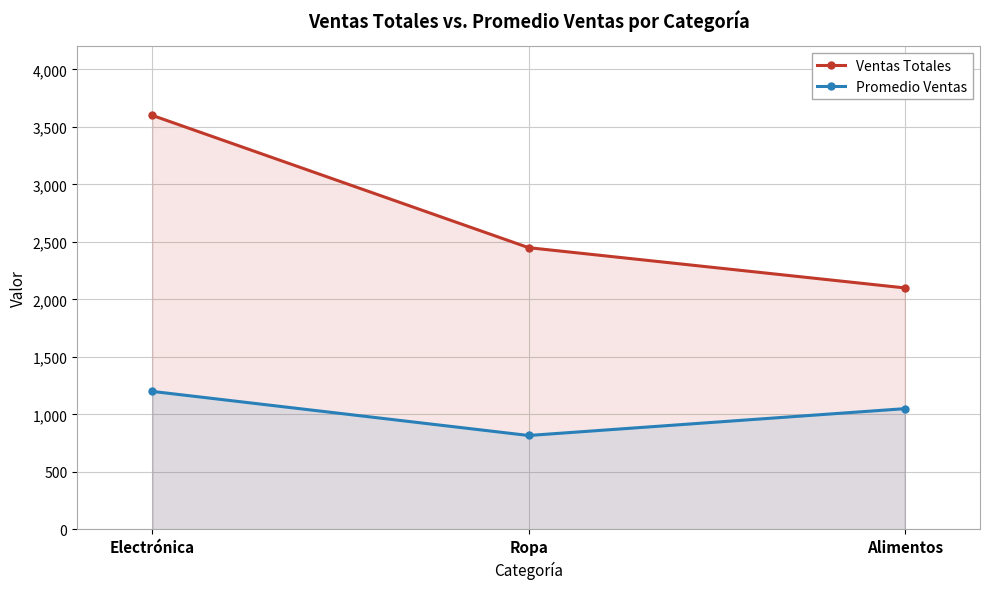

Reading left to right, transcribe all the data shown in this chart.

Ventas Totales: 3600.0	2450.0	2100.0
Promedio Ventas: 1200.0	816.7	1050.0